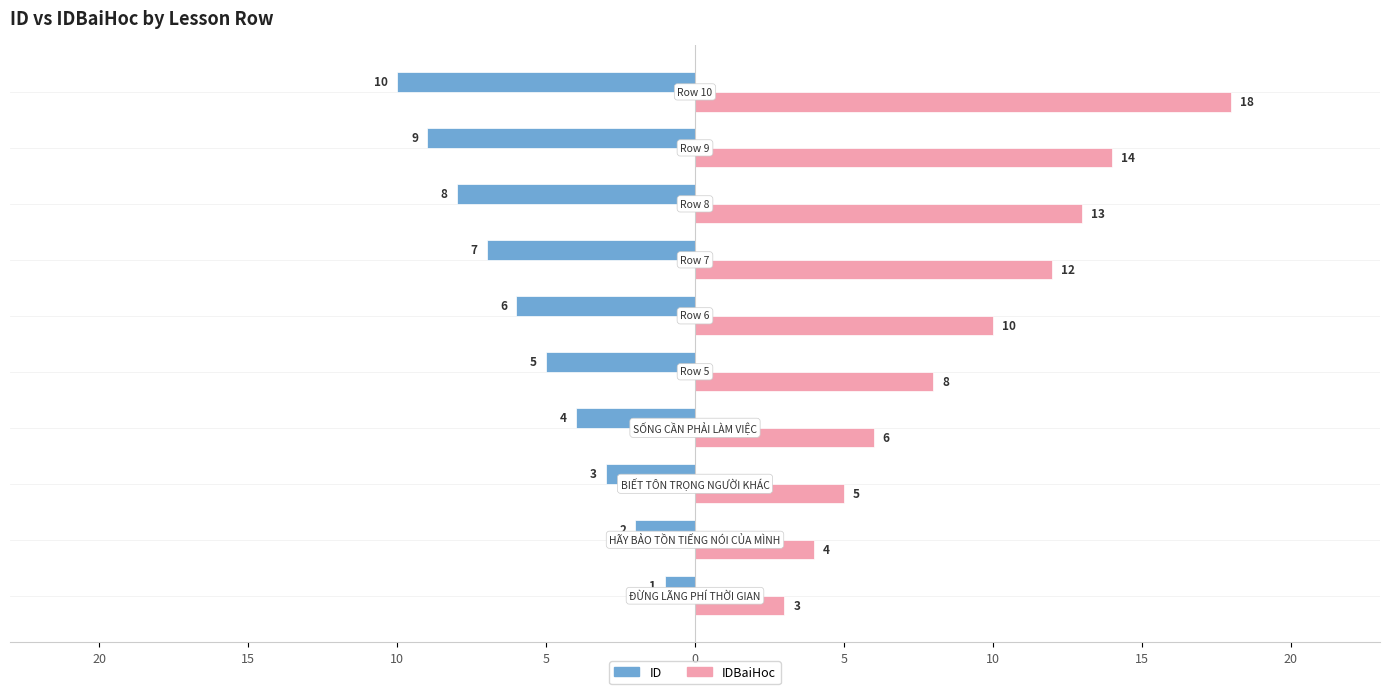

What are all the series names shown in the legend?

ID, IDBaiHoc